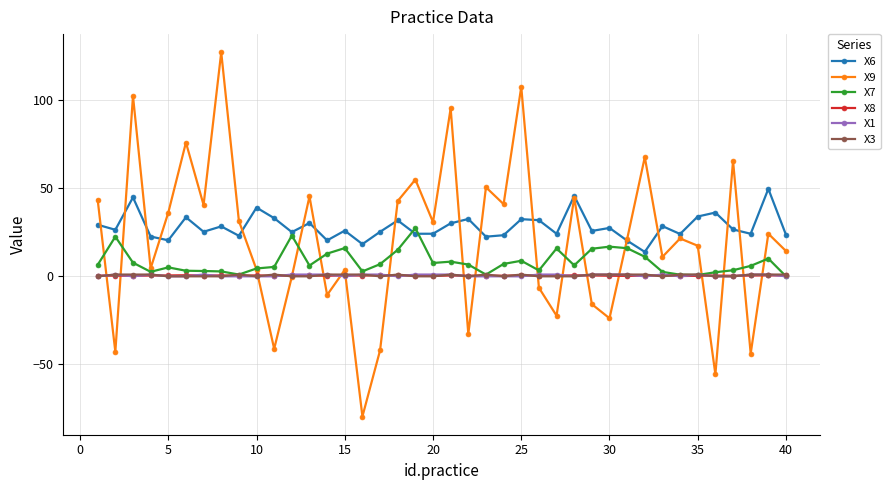

True or false: X6 and X3 cross at least once.

False